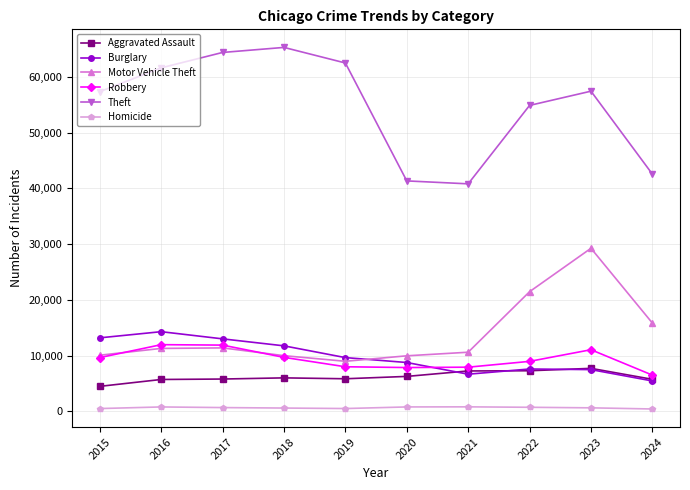

True or false: Motor Vehicle Theft has a value of 14971 at 2018.

False